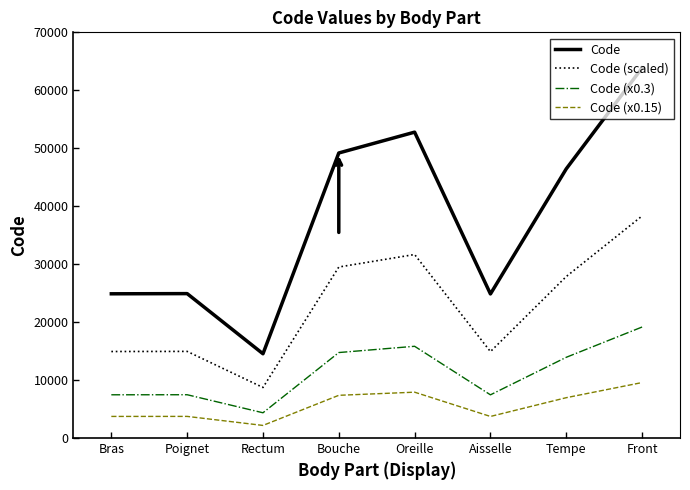

True or false: Code and Code (x0.3) cross at least once.

False